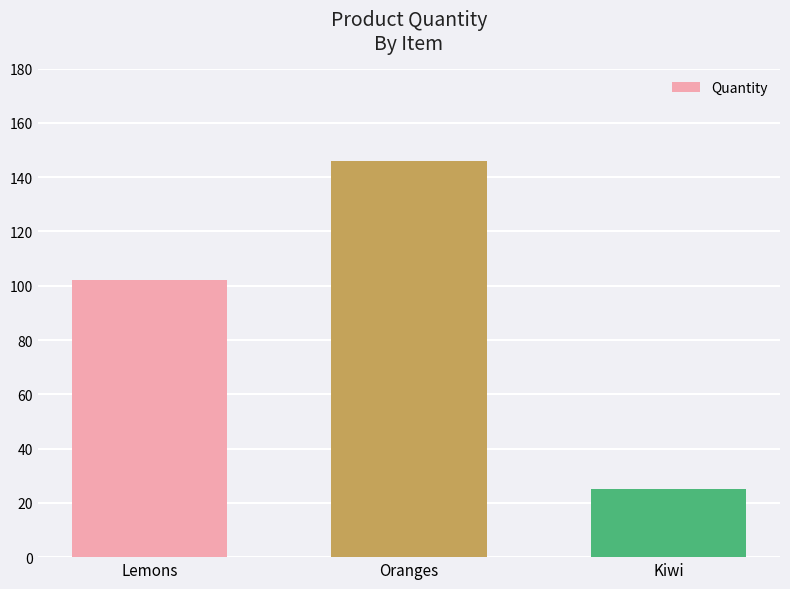

List the labels in order of value, largest first.

Oranges, Lemons, Kiwi